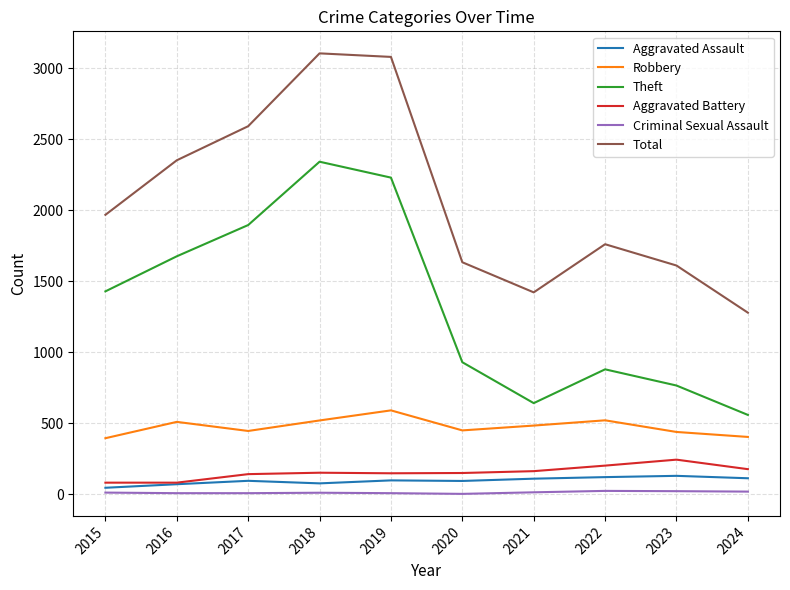

What is the average value of the Total series?

2080